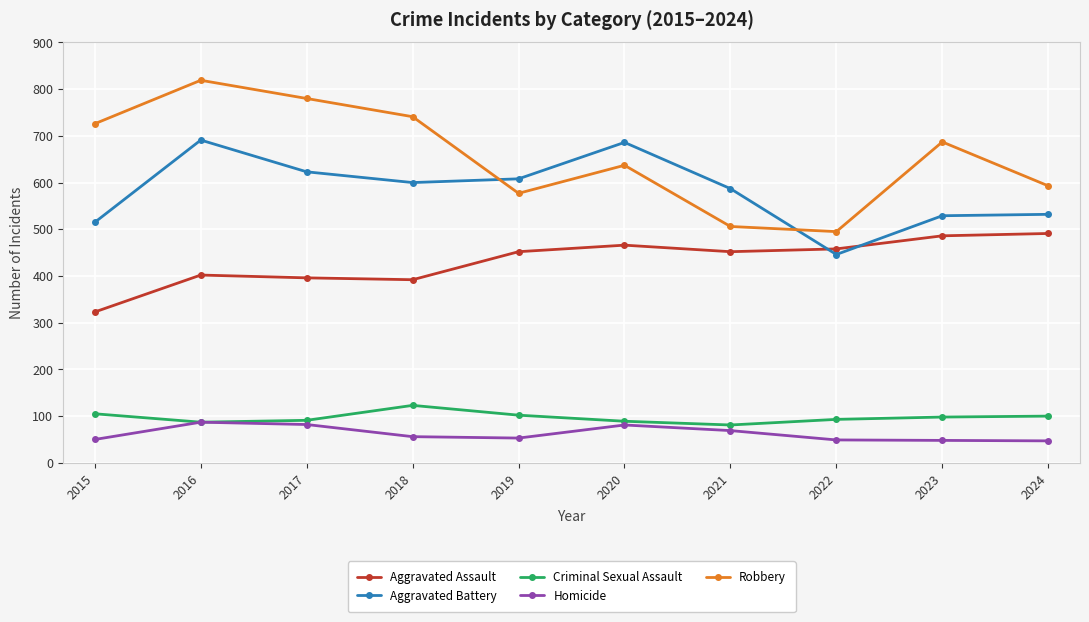

Which series has the largest total across all categories?

Robbery